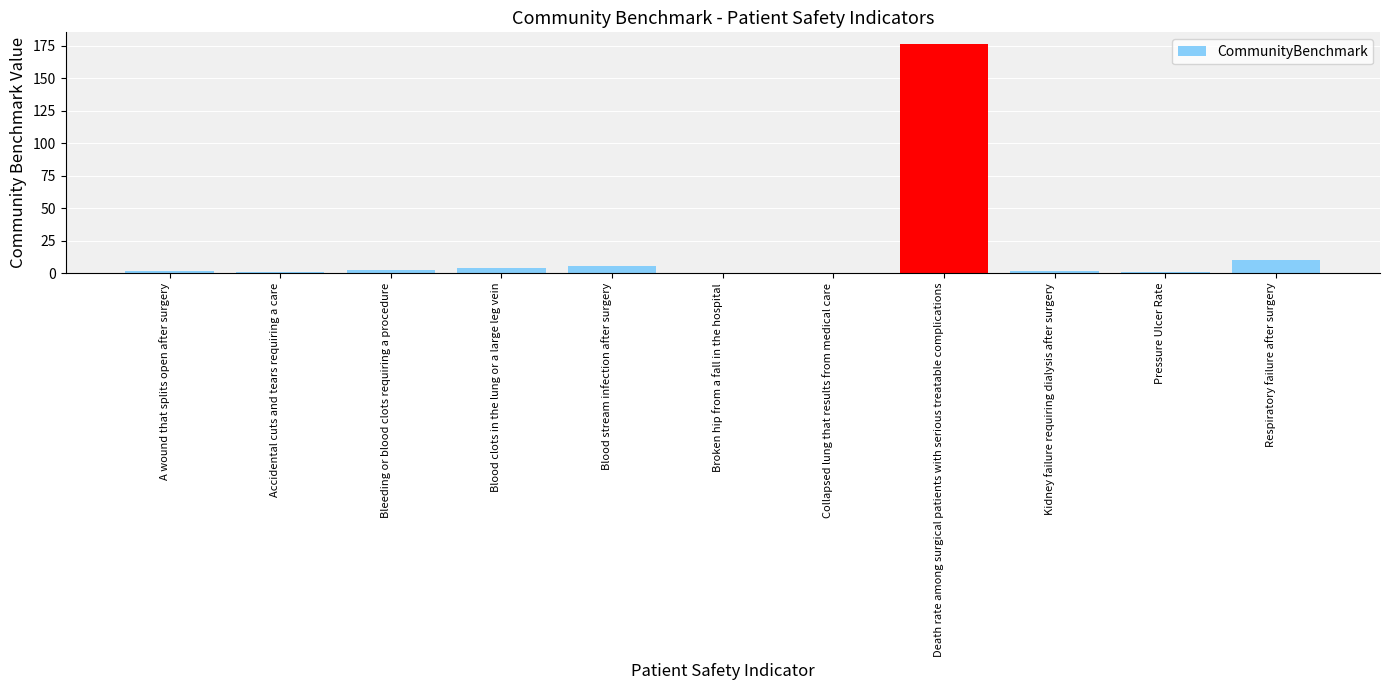

Which category has the highest value across all series?

Death rate among surgical patients with serious treatable complications